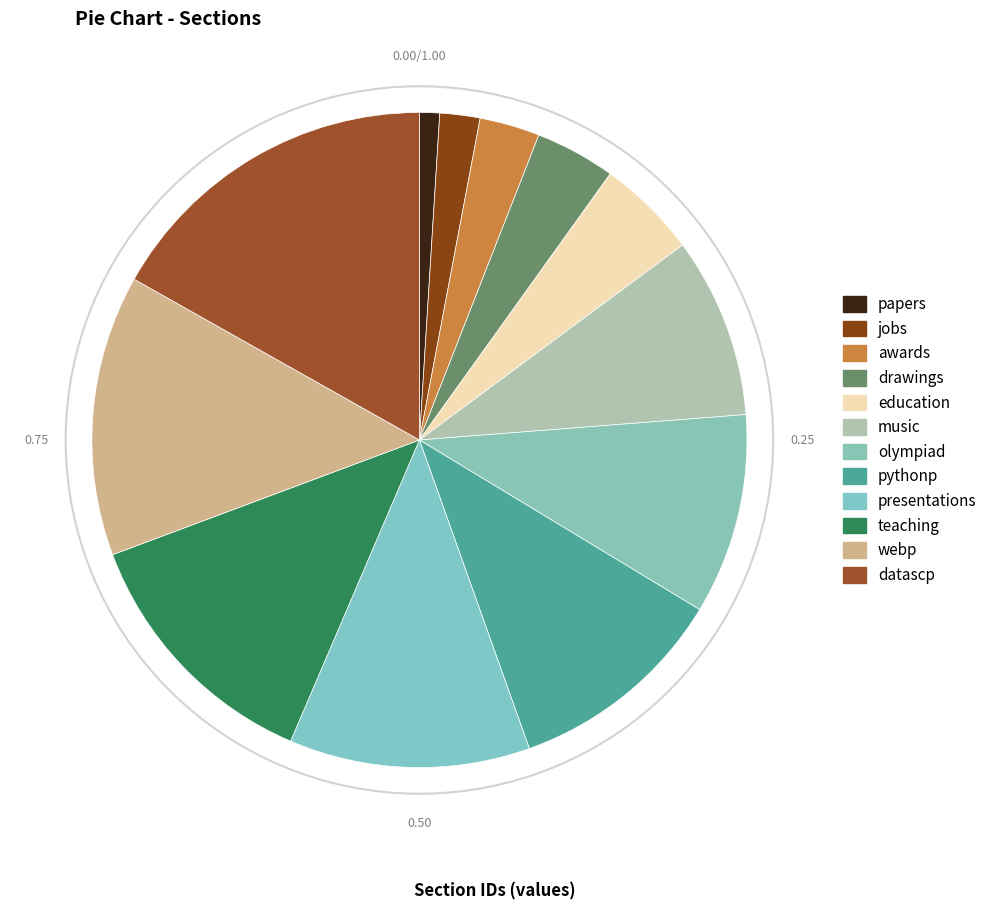

To the nearest percent, what is the combined percentage of presentations and jobs?

14%